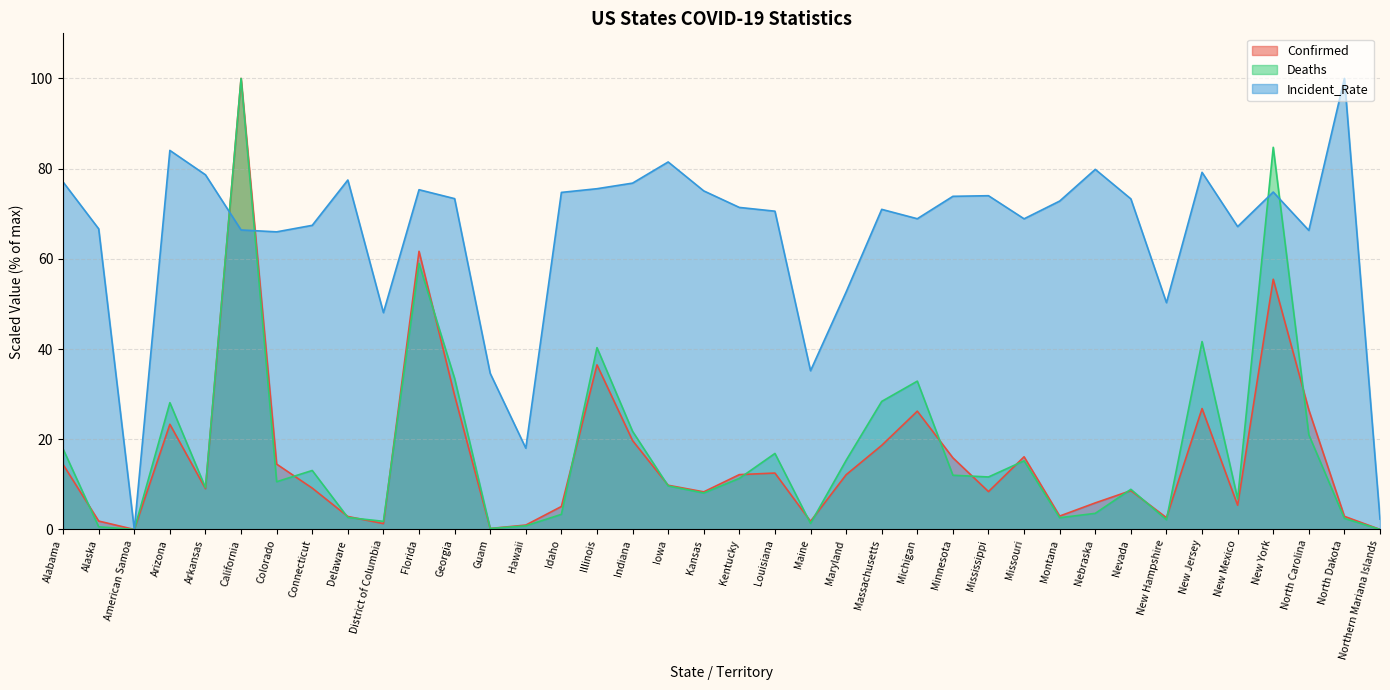

What is the label of the 18th point from the right?

Louisiana